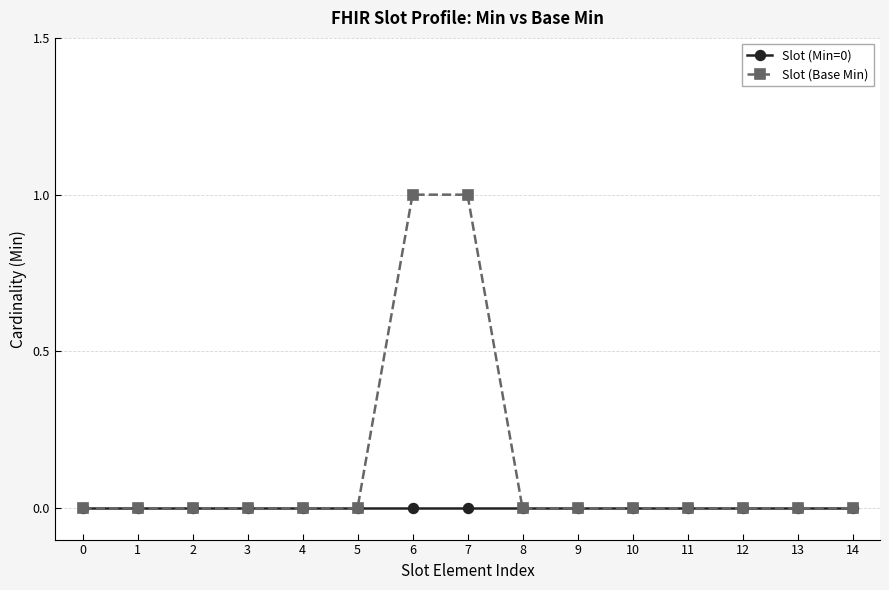

What is the approximate value of Slot (Base Min) at 6?

1